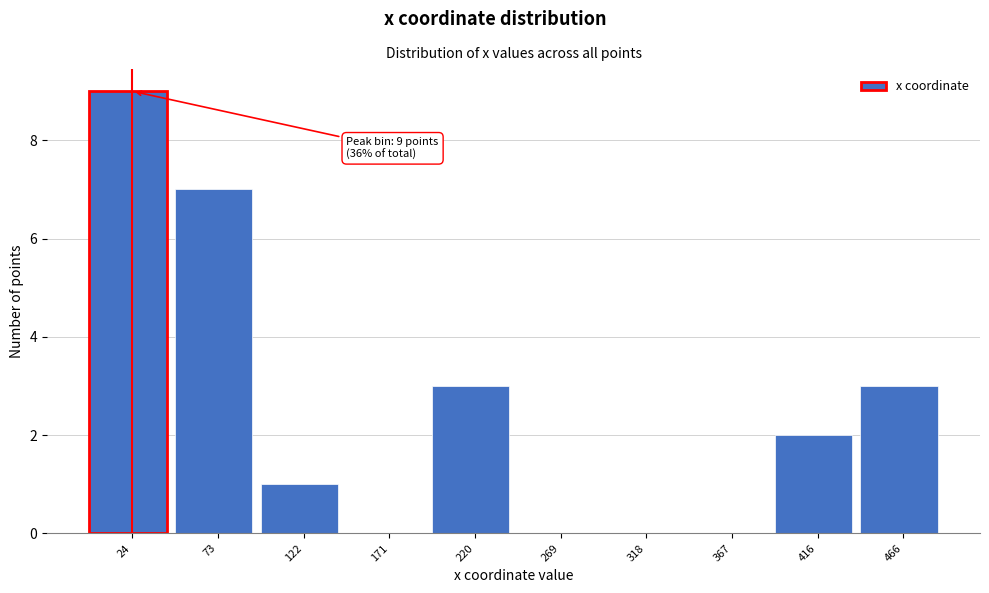

Reading left to right, list all the values displayed in this chart.

24=9	73=7	122=1	171=0	220=3	269=0	318=0	367=0	416=2	466=3